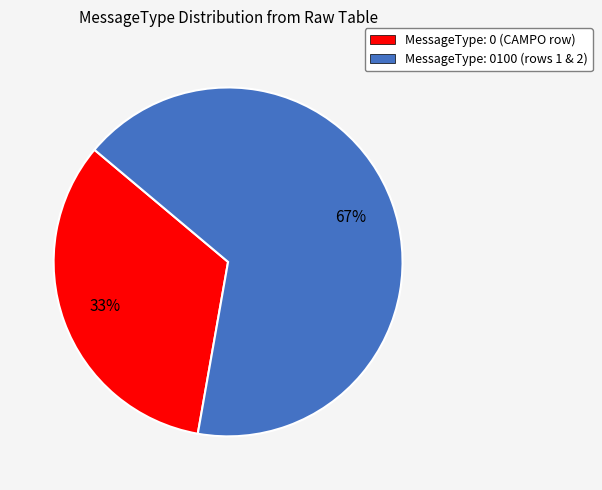

Is there any slice that represents more than half of the pie?

Yes